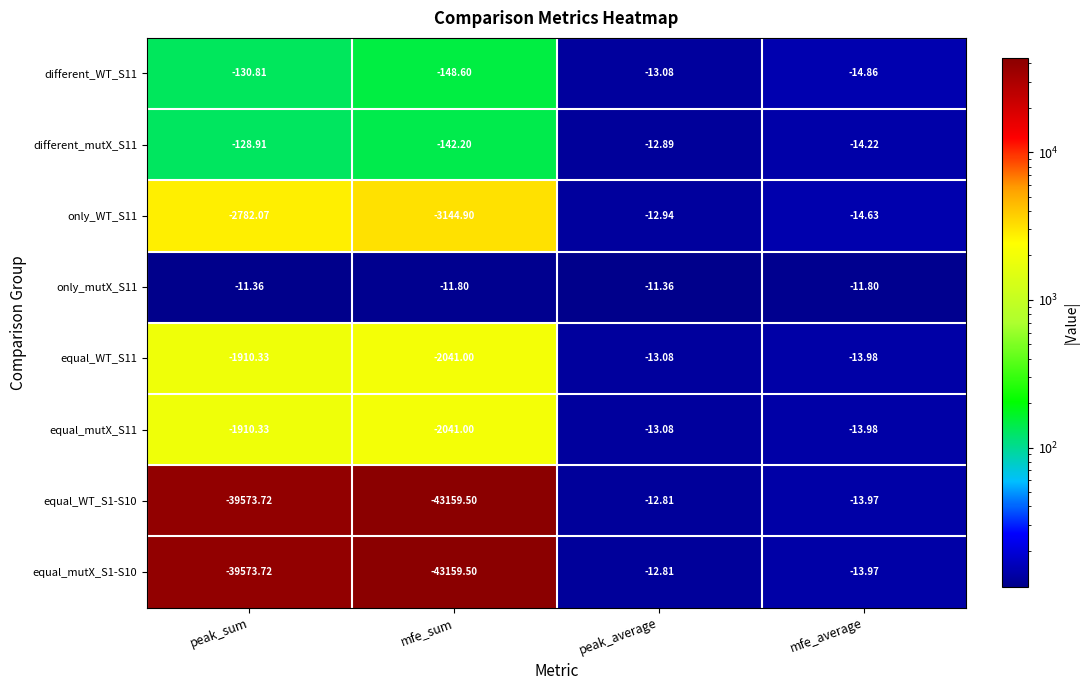

Is the value of only_WT_S11 at peak_sum greater than the value of equal_WT_S11 at peak_sum?

No